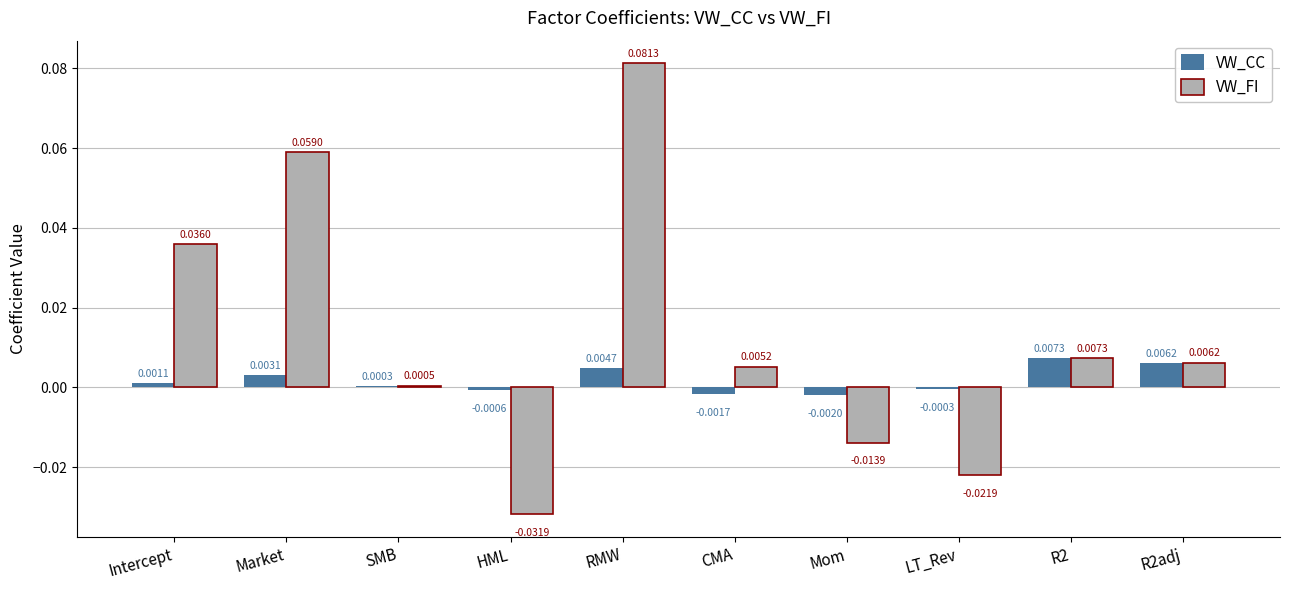

Which category has the highest value across all series?

RMW